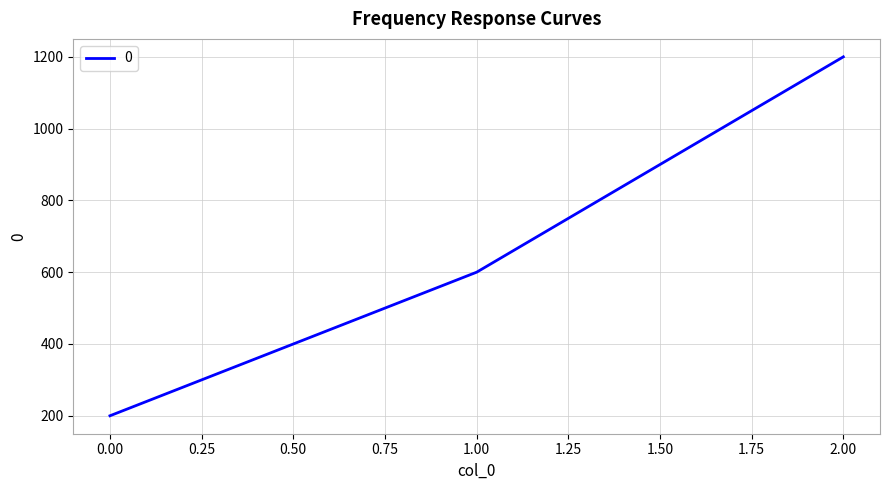

Count the number of data series in this chart.

1